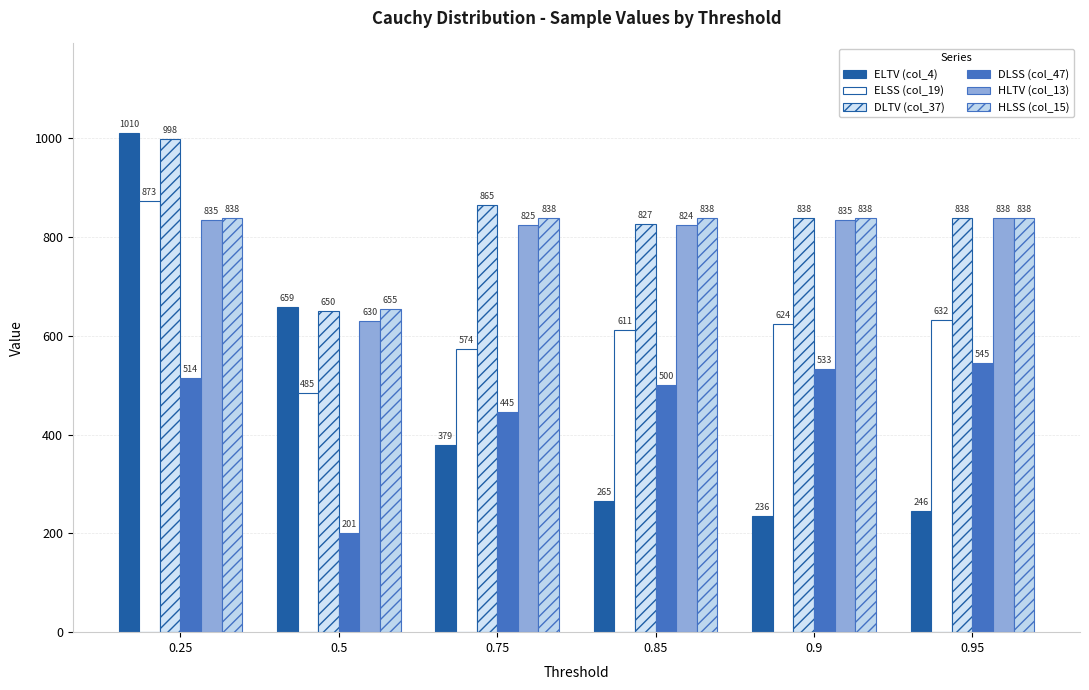

What position from the right is 0.75?

4